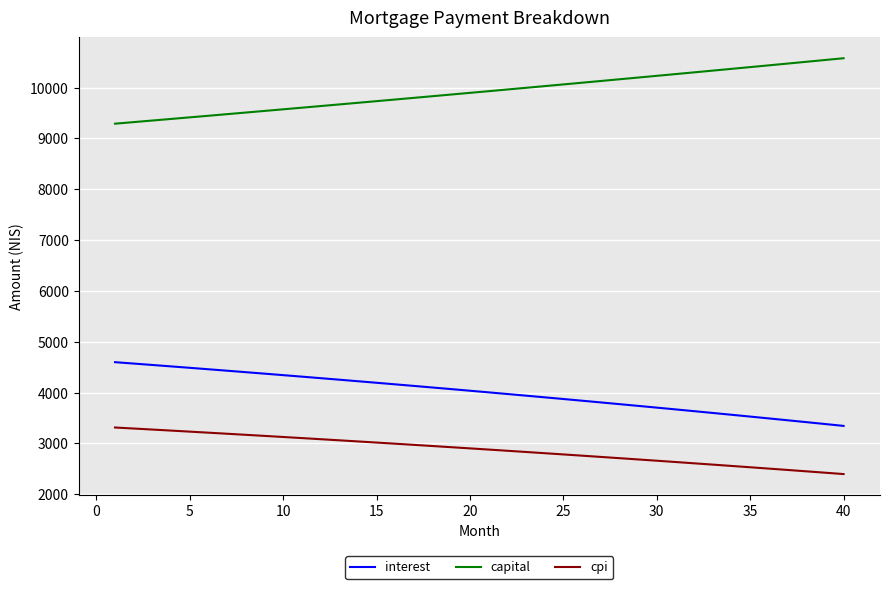

True or false: interest and capital cross at least once.

False